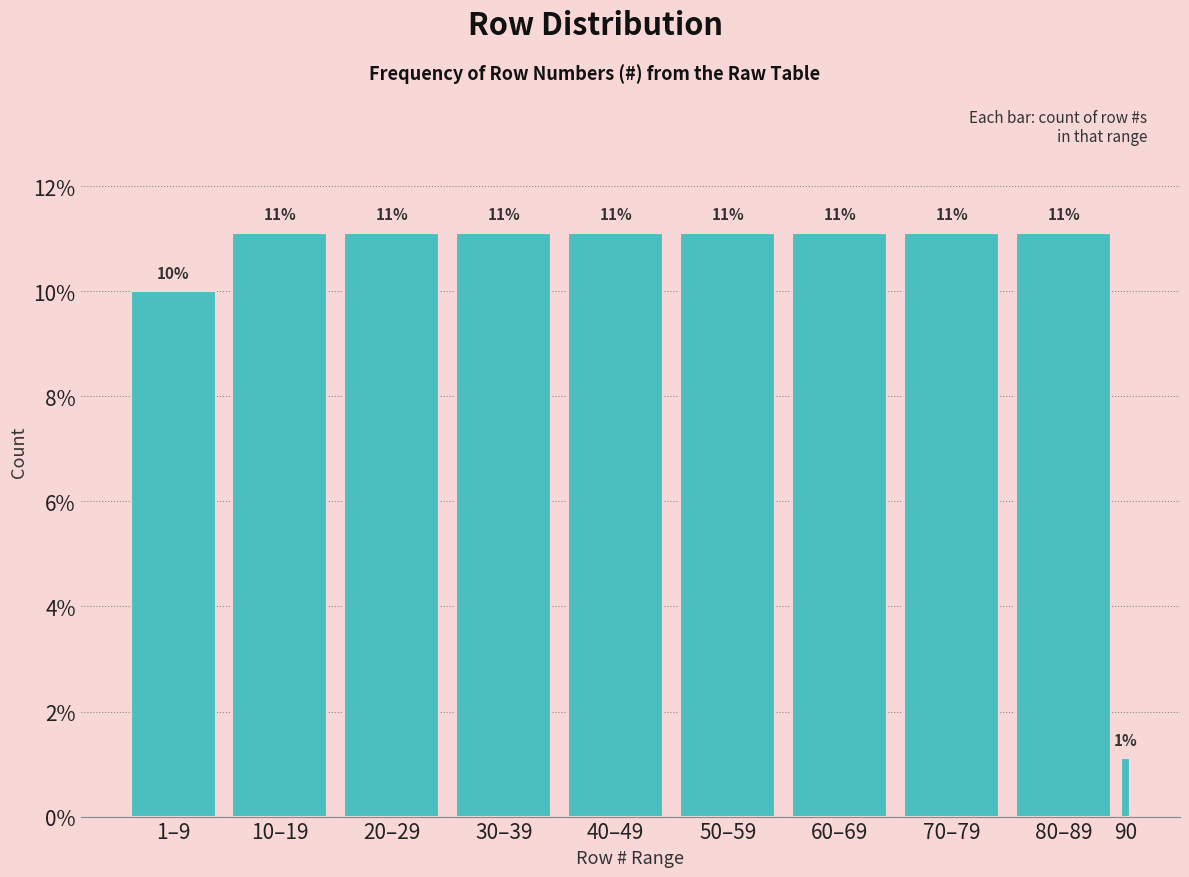

Does the chart contain any negative values?

No